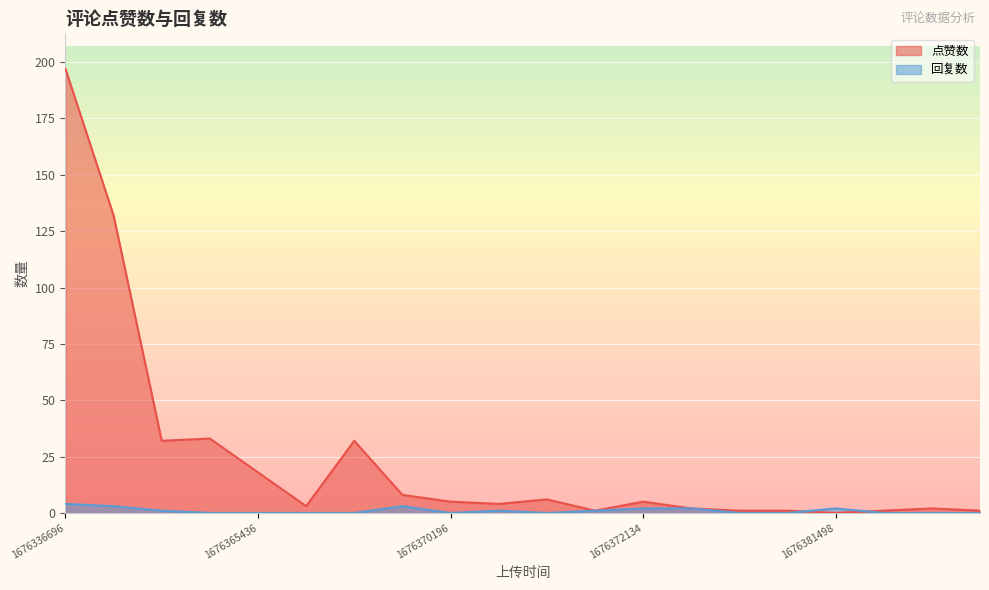

What is the value of the 点赞数 point at the 11th from the left?

6